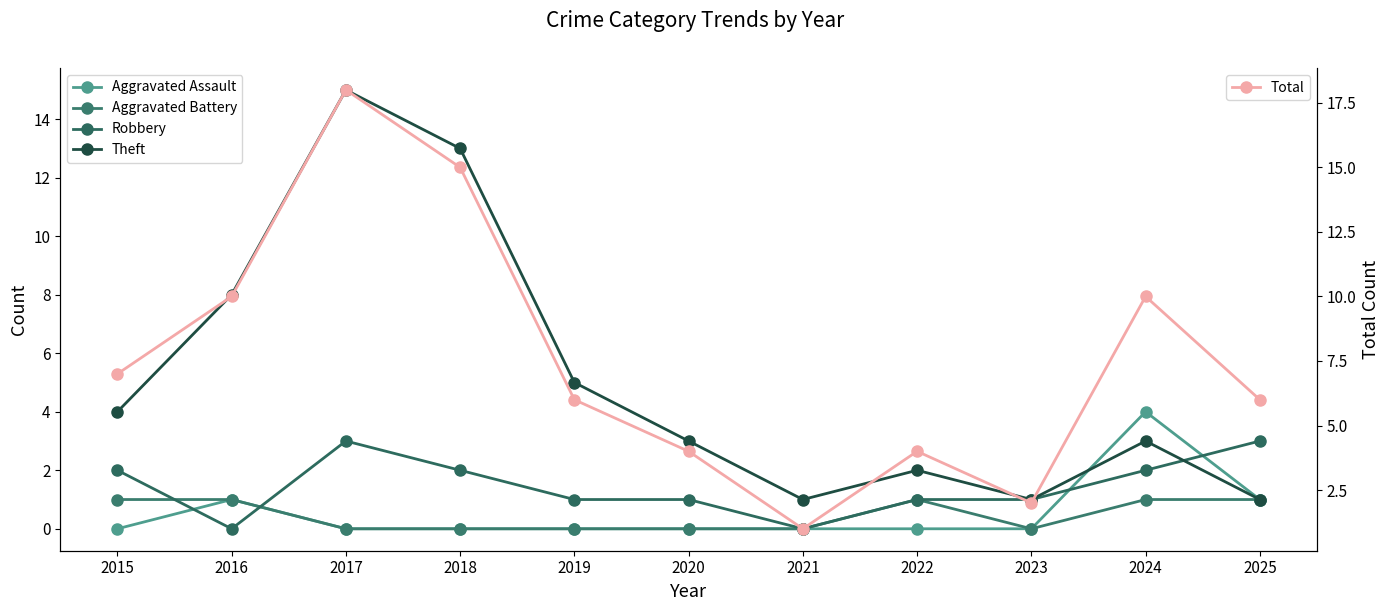

Is the value of Aggravated Battery at 2019 greater than the value of Total at 2025?

No